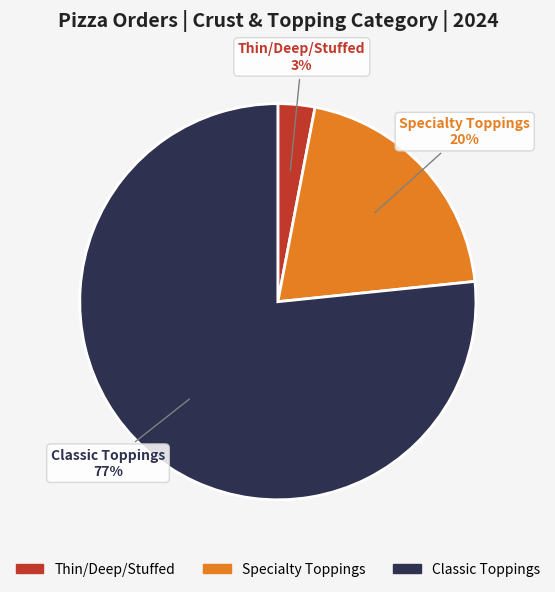

Is there a majority slice in this chart?

Yes